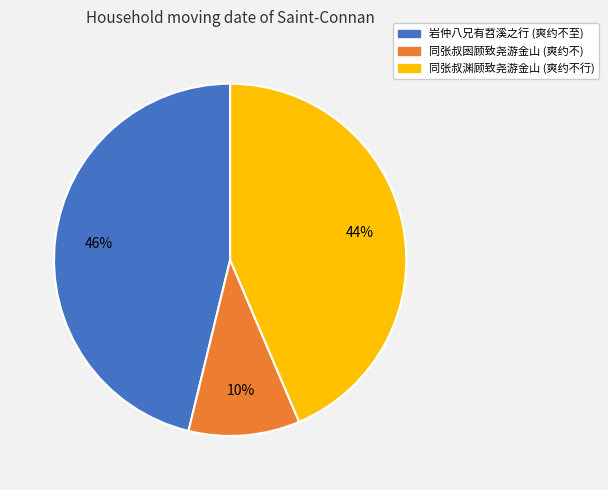

To the nearest percent, what is the combined percentage of 岩仲八兄有苕溪之行 (爽约不至) and 同张叔囦顾致尧游金山 (爽约不)?

56%